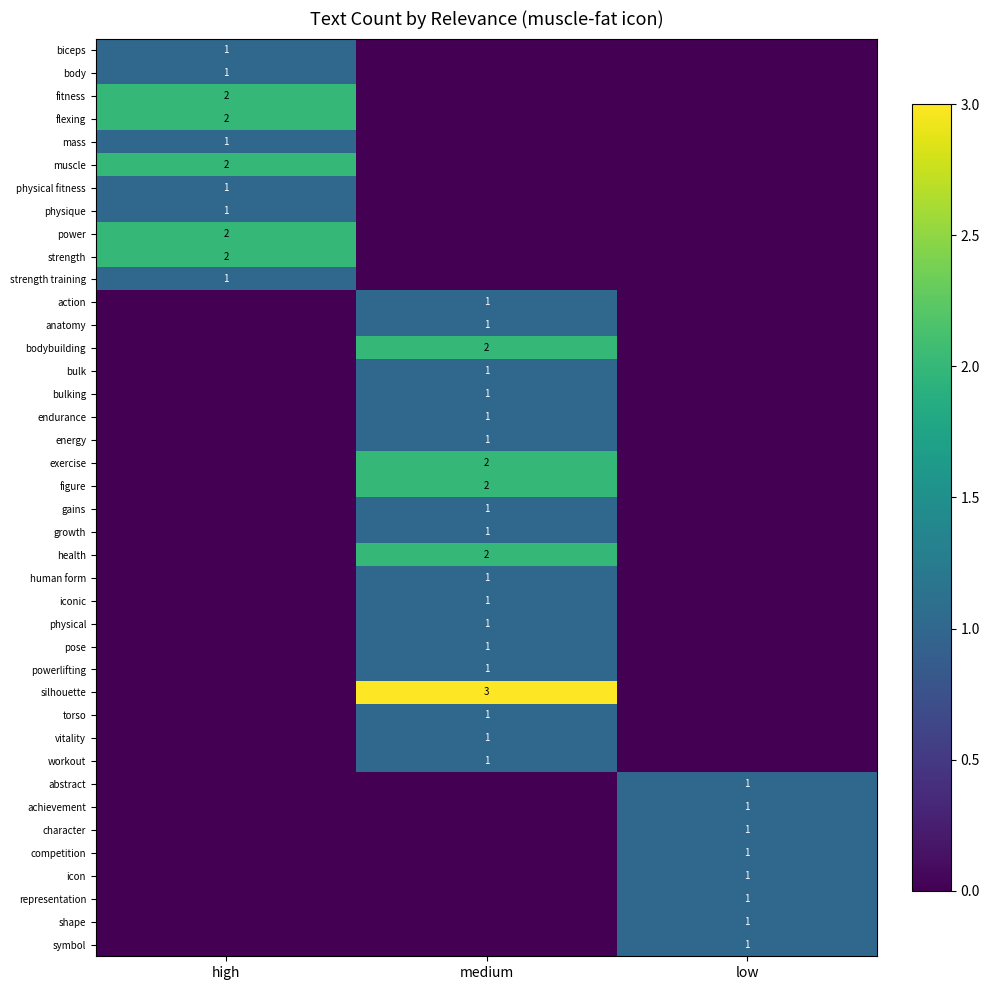

At which category is the sum across all series the highest?

medium